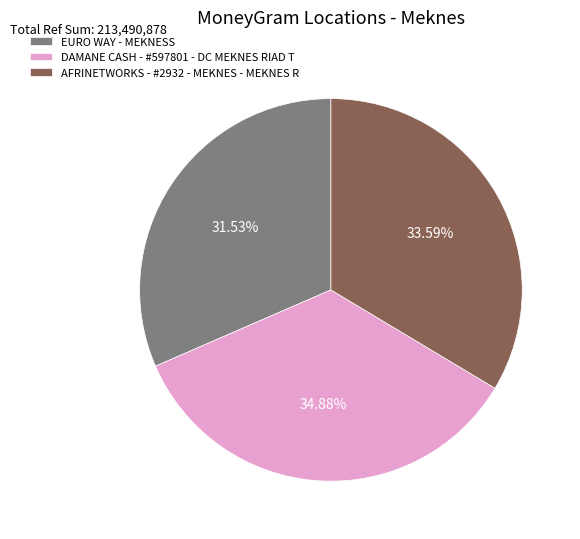

What is the ratio of the value at EURO WAY - MEKNESS to the value at AFRINETWORKS - #2932 - MEKNES - MEKNES R?

0.9